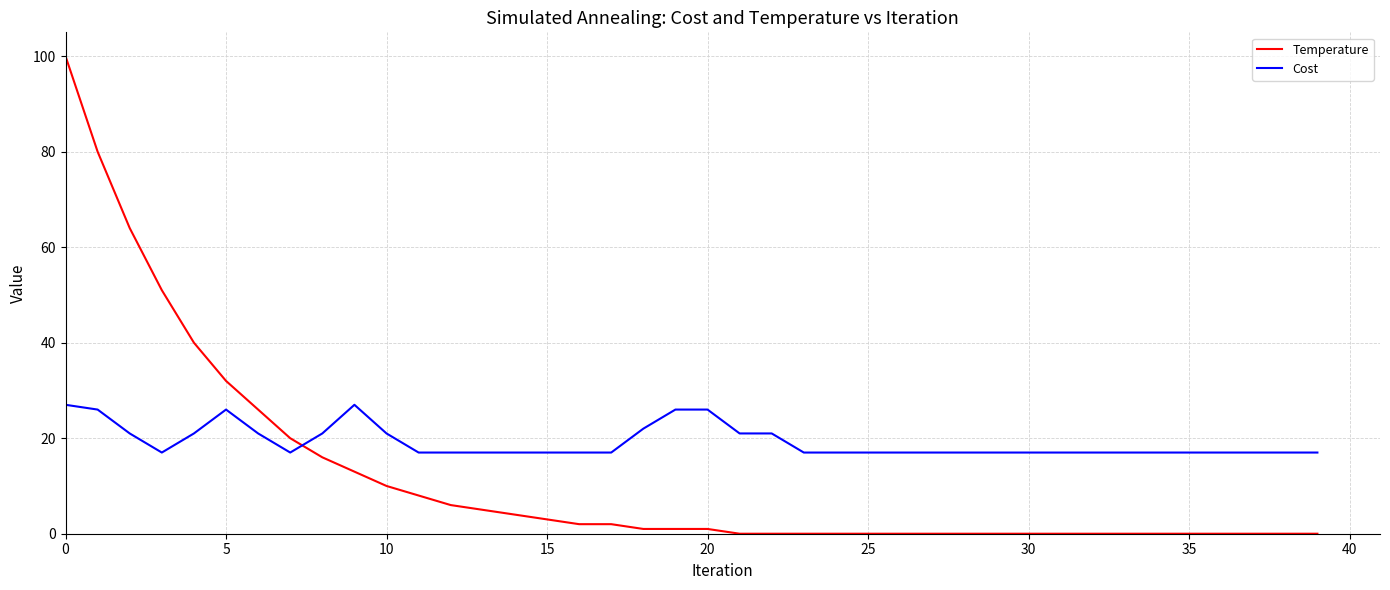

What is the difference between the maximum and minimum values in the Cost series?

10